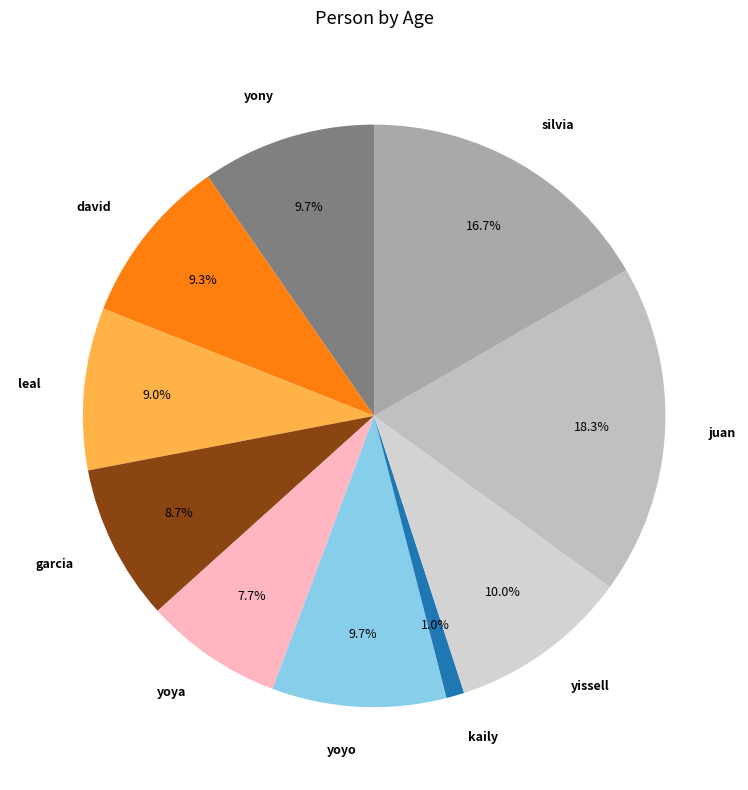

What is the ratio of the value at yissell to the value at yoyo?

1.0